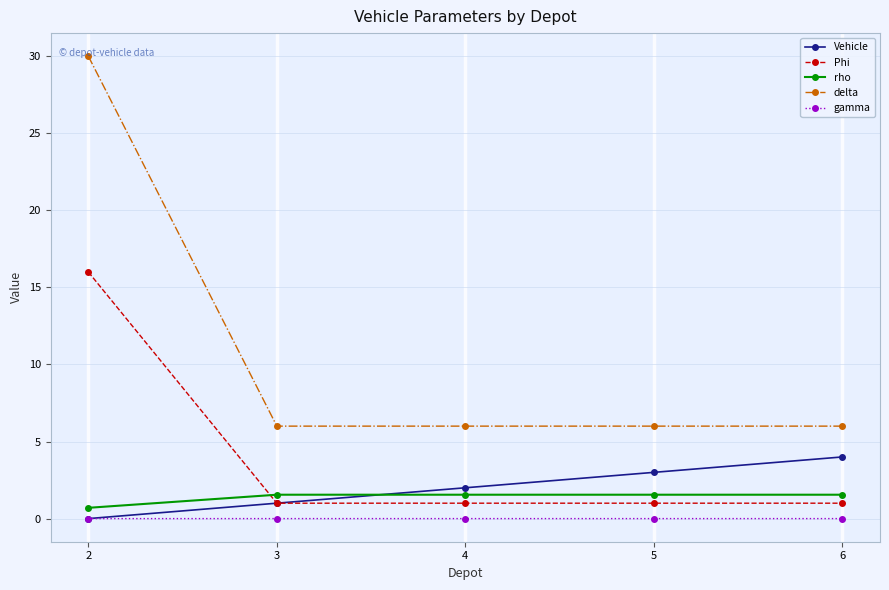

True or false: Vehicle has more than 2 interior local peaks.

False